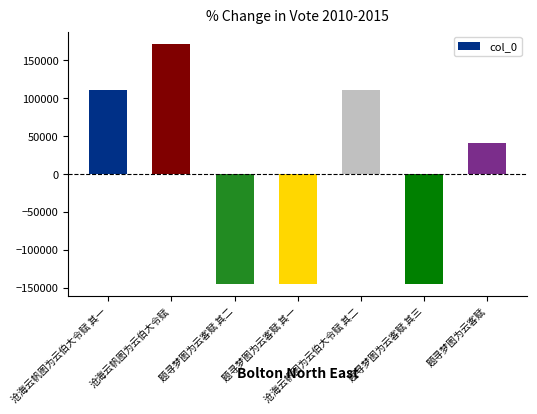

Does the chart contain stacked bars?

No